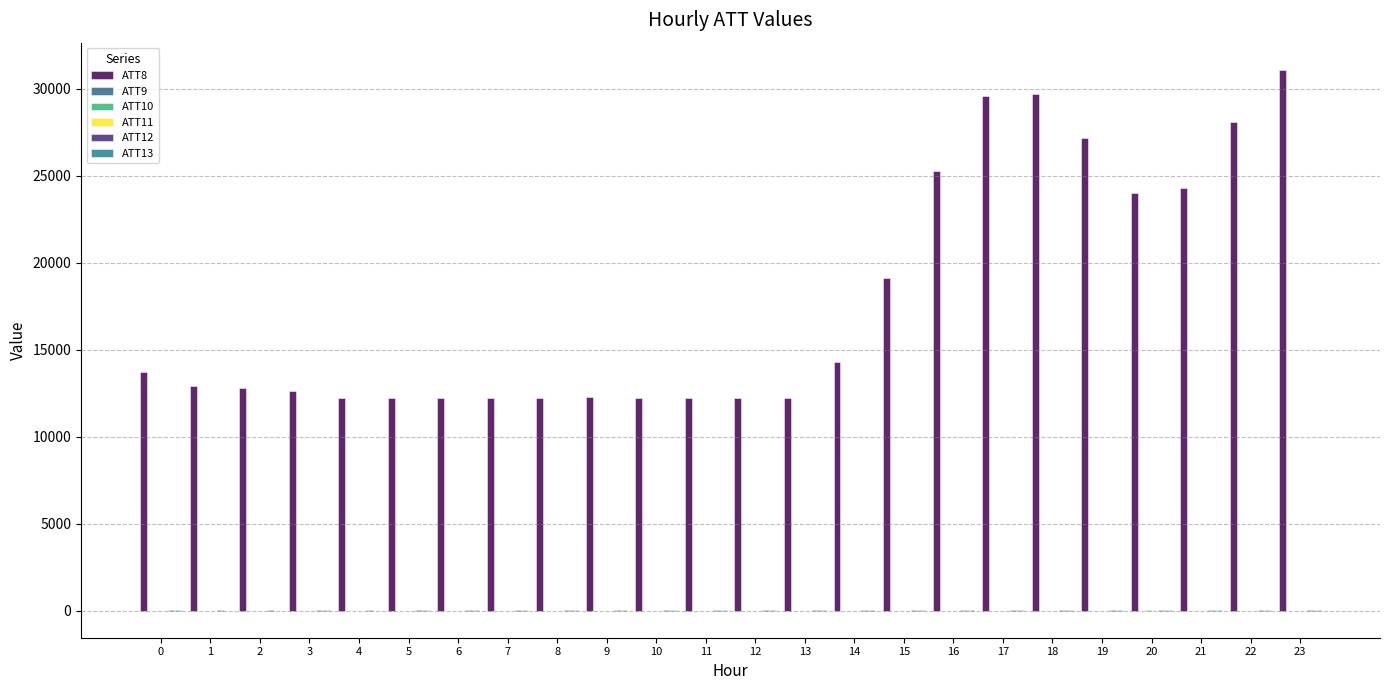

Which series changed the most between 10 and 15?

ATT8